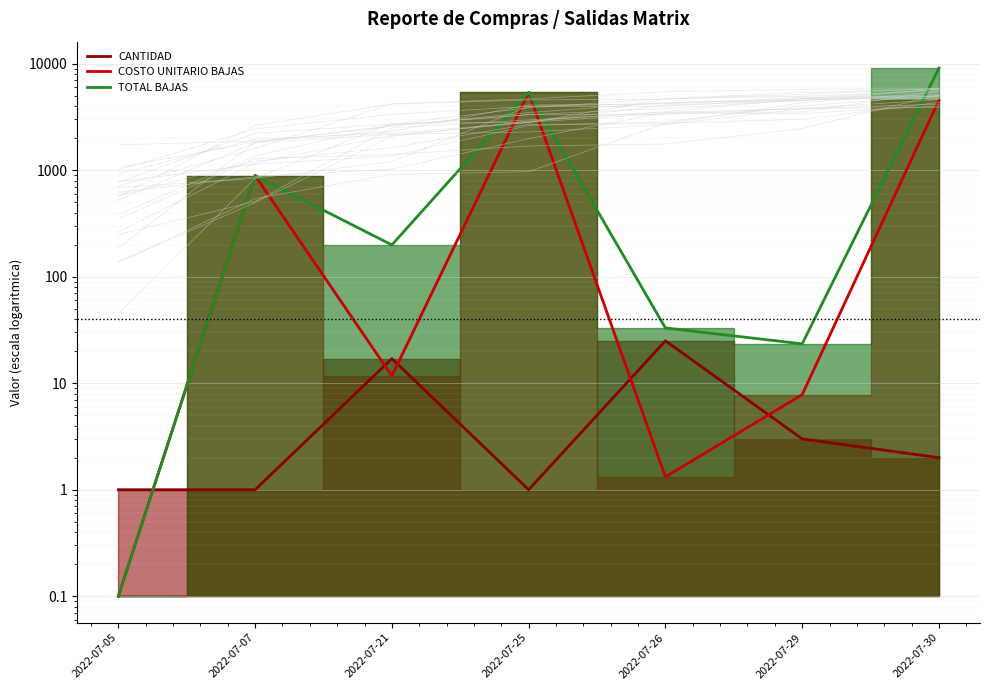

Which series has the widest spread of values?

TOTAL BAJAS